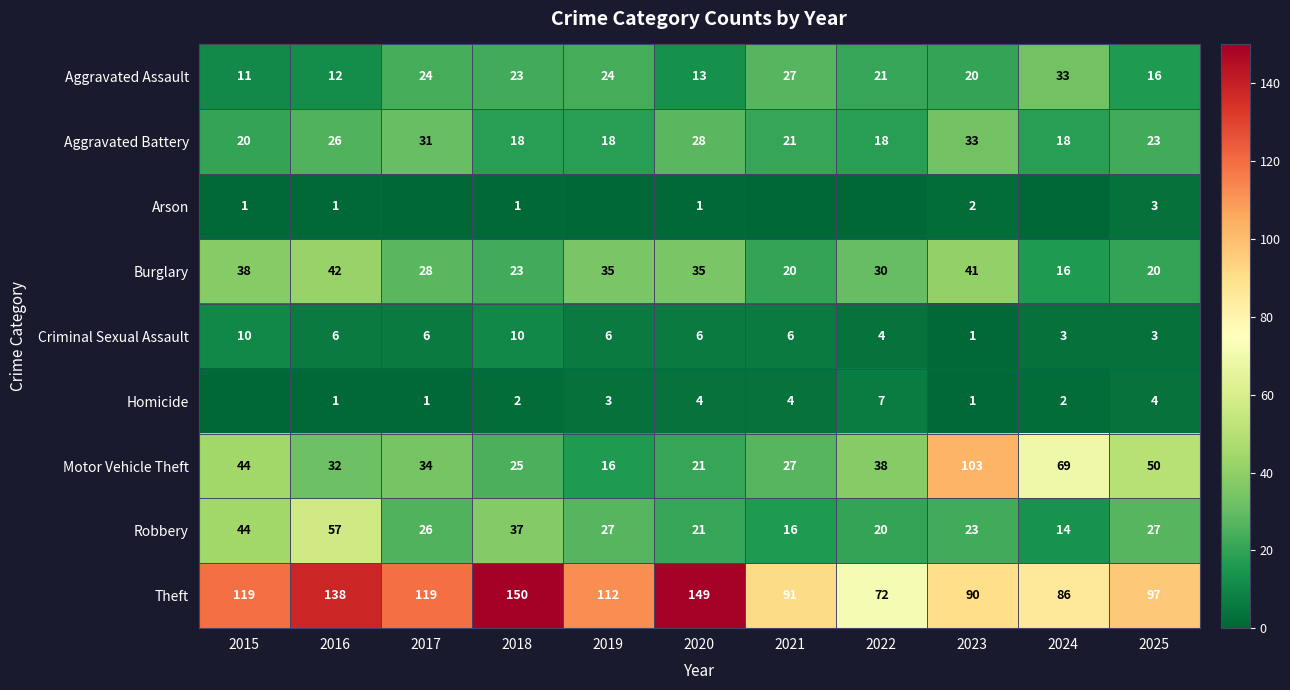

Read the Motor Vehicle Theft value at 2024, to the nearest 5.

70